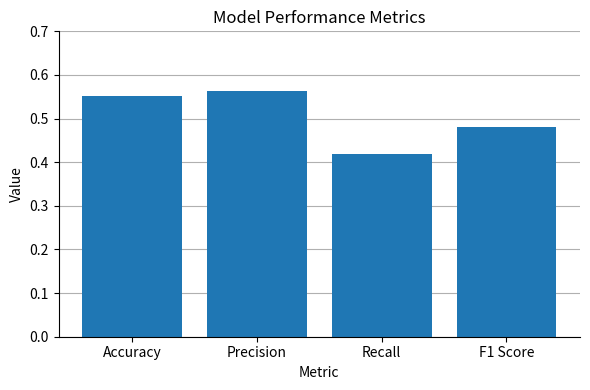

Is it true that the value at Precision is 0.4?

False